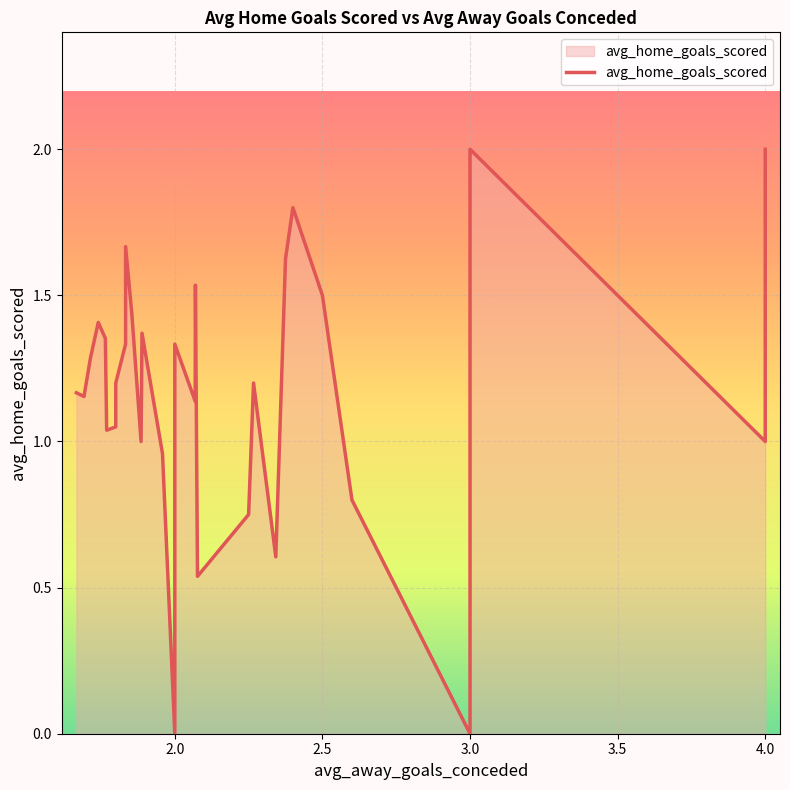

The chart shows a value of 0.6 at 2.0. True or false?

False